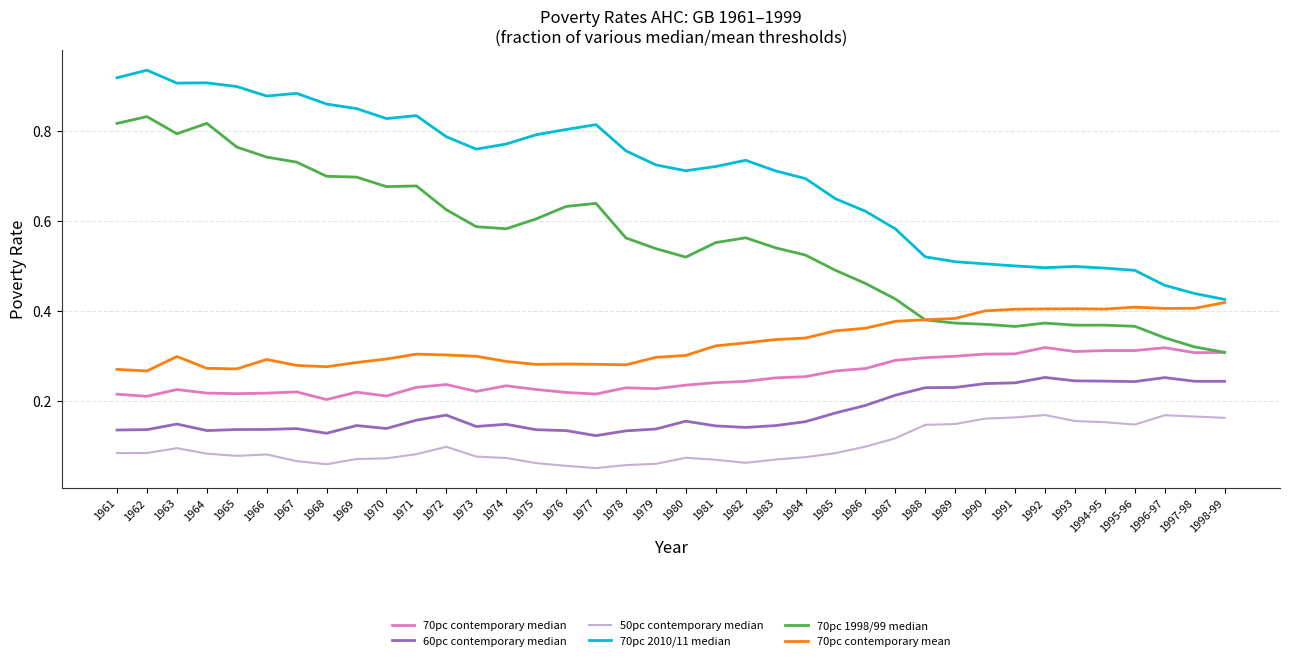

True or false: 50pc contemporary median has more than 2 points higher than both neighbors.

True